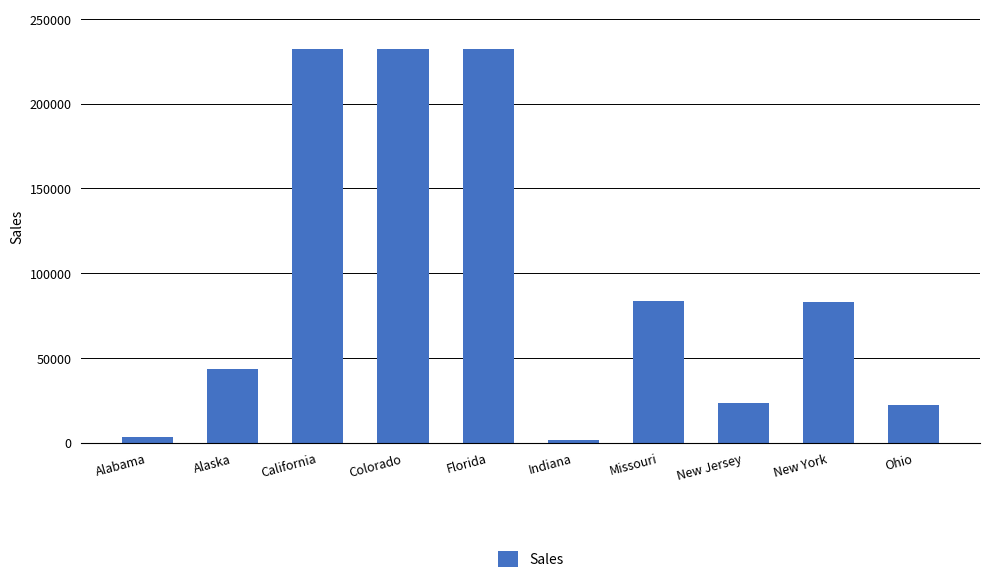

What is the change in value from New York to Ohio?

-60833